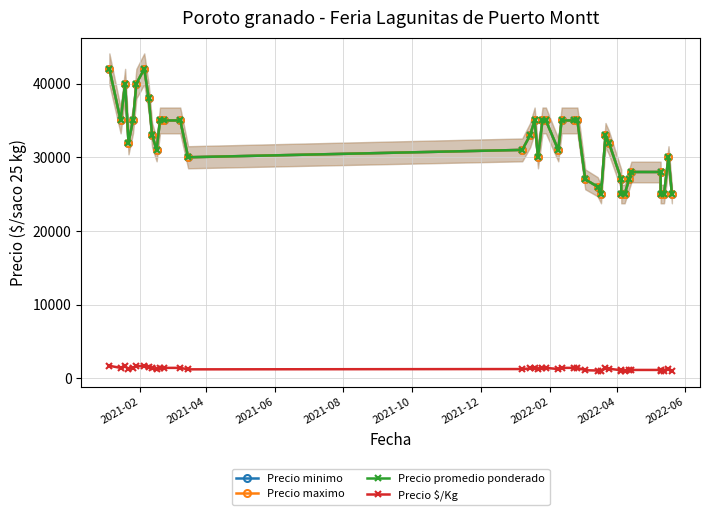

What is the average value of the Precio promedio ponderado series?

31949